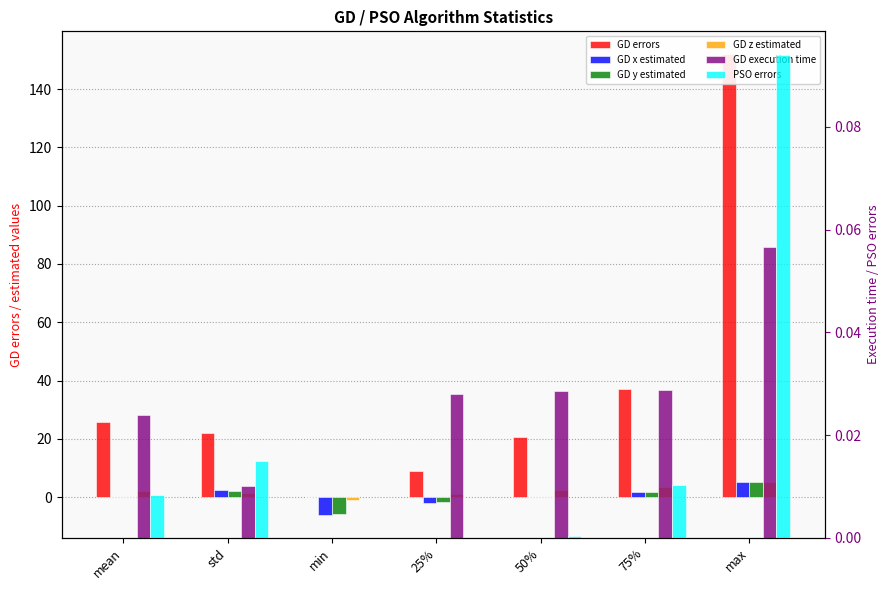

At which category does the chart reach its peak across all series?

max